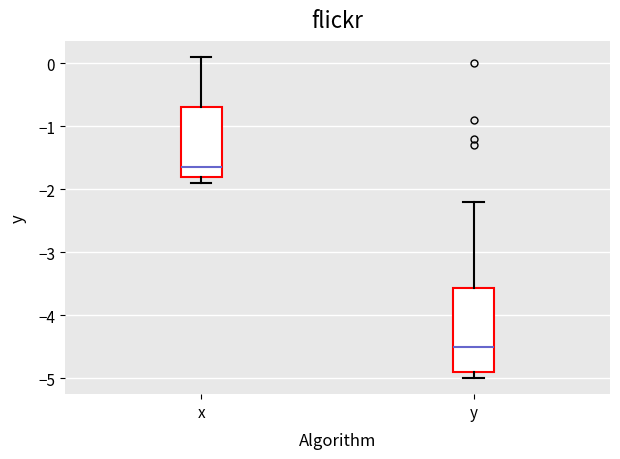

Which box has the lowest median line?

y